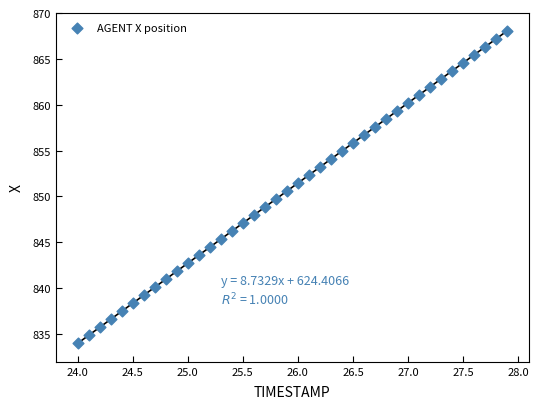

What is the range of X values (max minus min)?

3.9